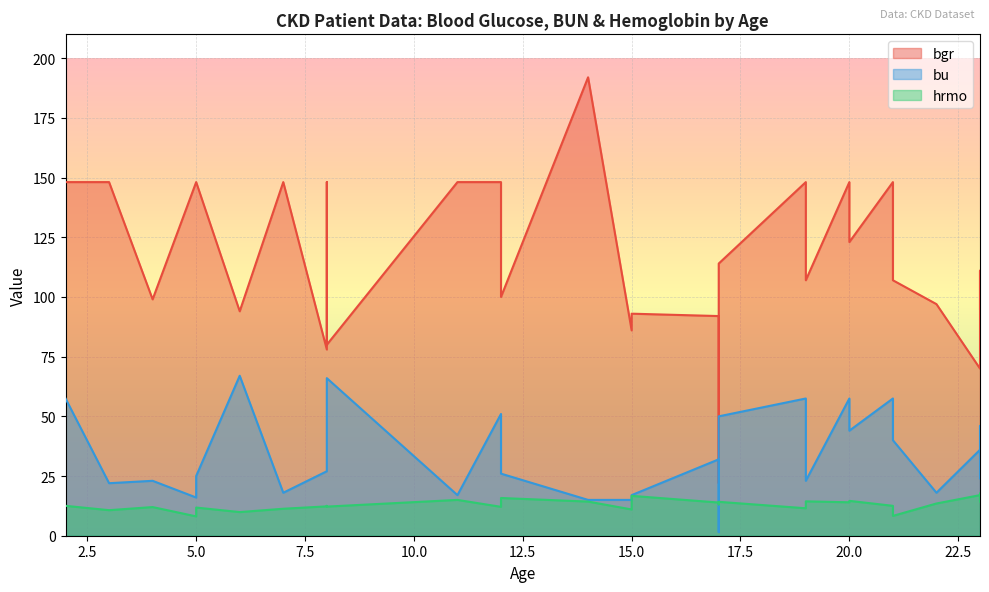

Where is the first local maximum for bu?

4